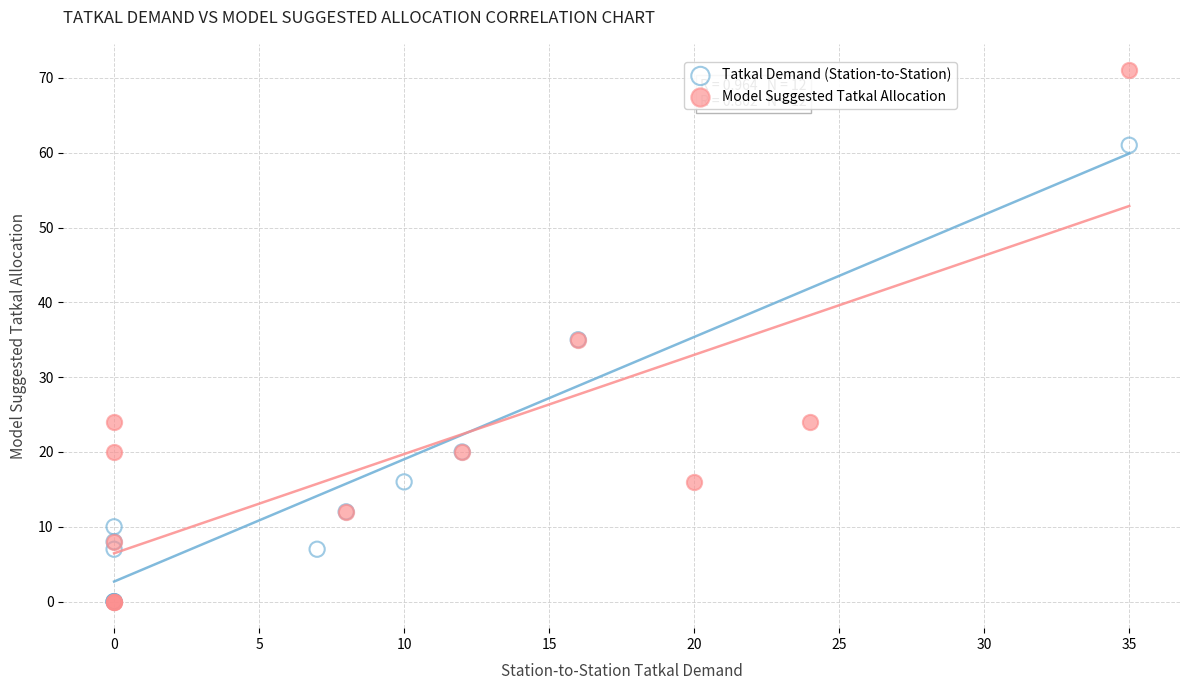

Which series has the largest Y range (max minus min)?

Model Suggested Tatkal Allocation